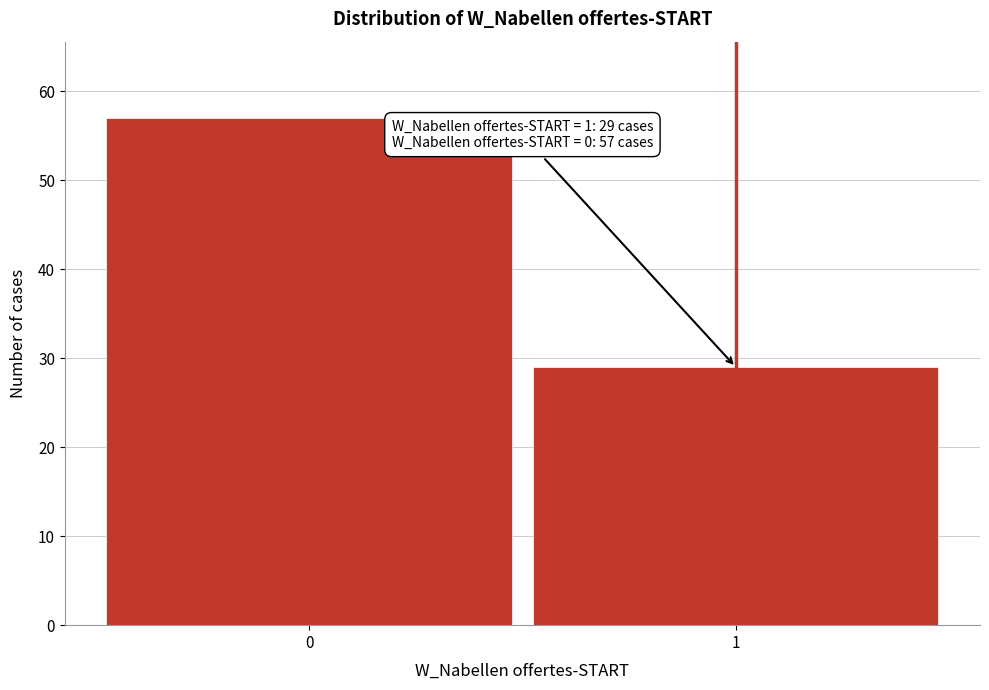

Reading right to left, what are all the values shown in this chart?

29	57